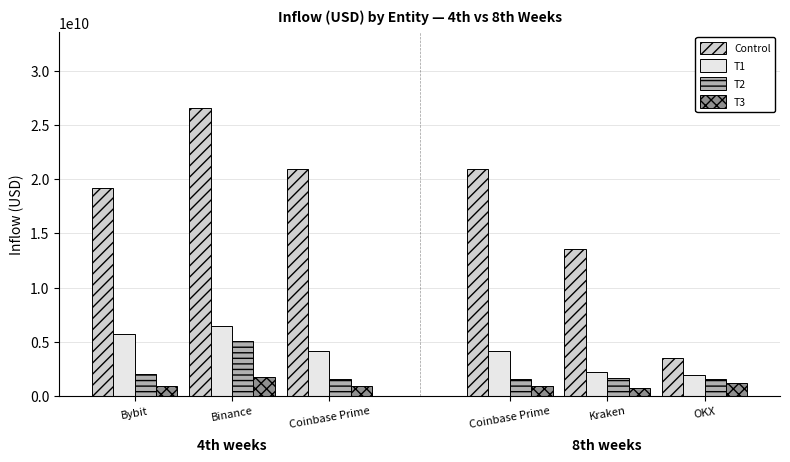

Which category has the lowest value in the T2 series?

Coinbase Prime